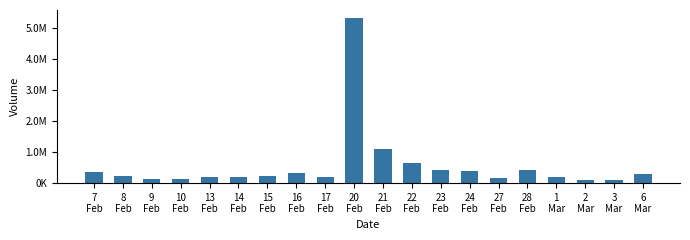

The value at 16
Feb is 199839. True or false?

False